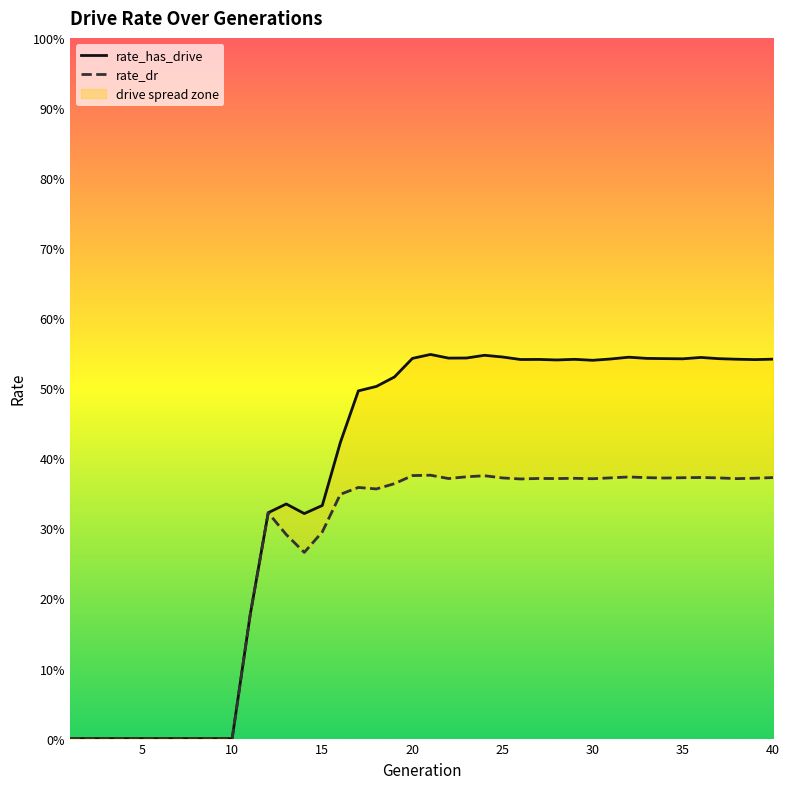

Count the rate_has_drive values in the range 0 to 1.

40